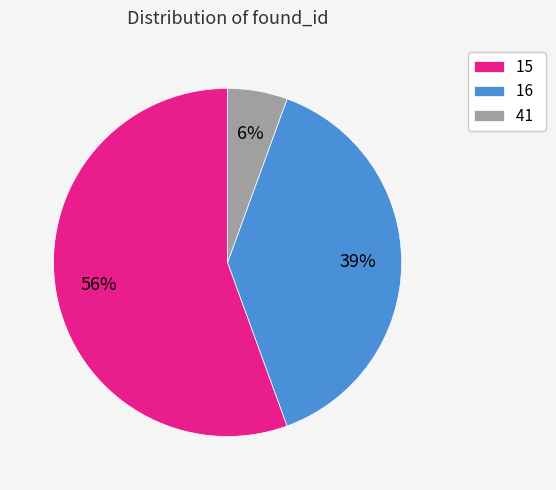

Which category accounts for the majority?

15